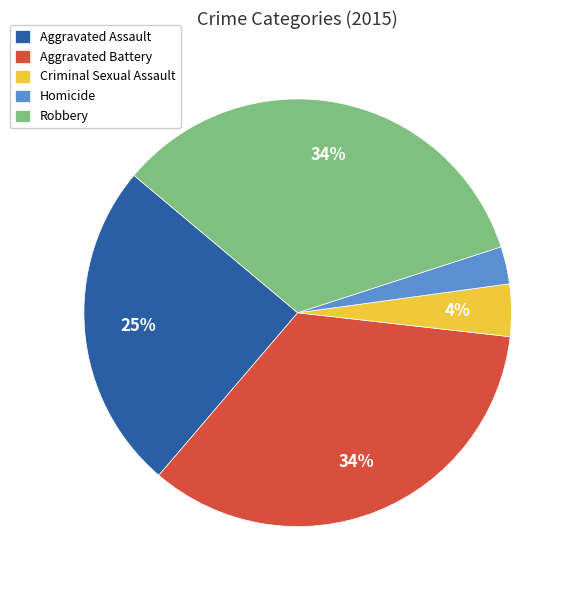

The Aggravated Assault slice represents 37% of the pie. True or false?

False